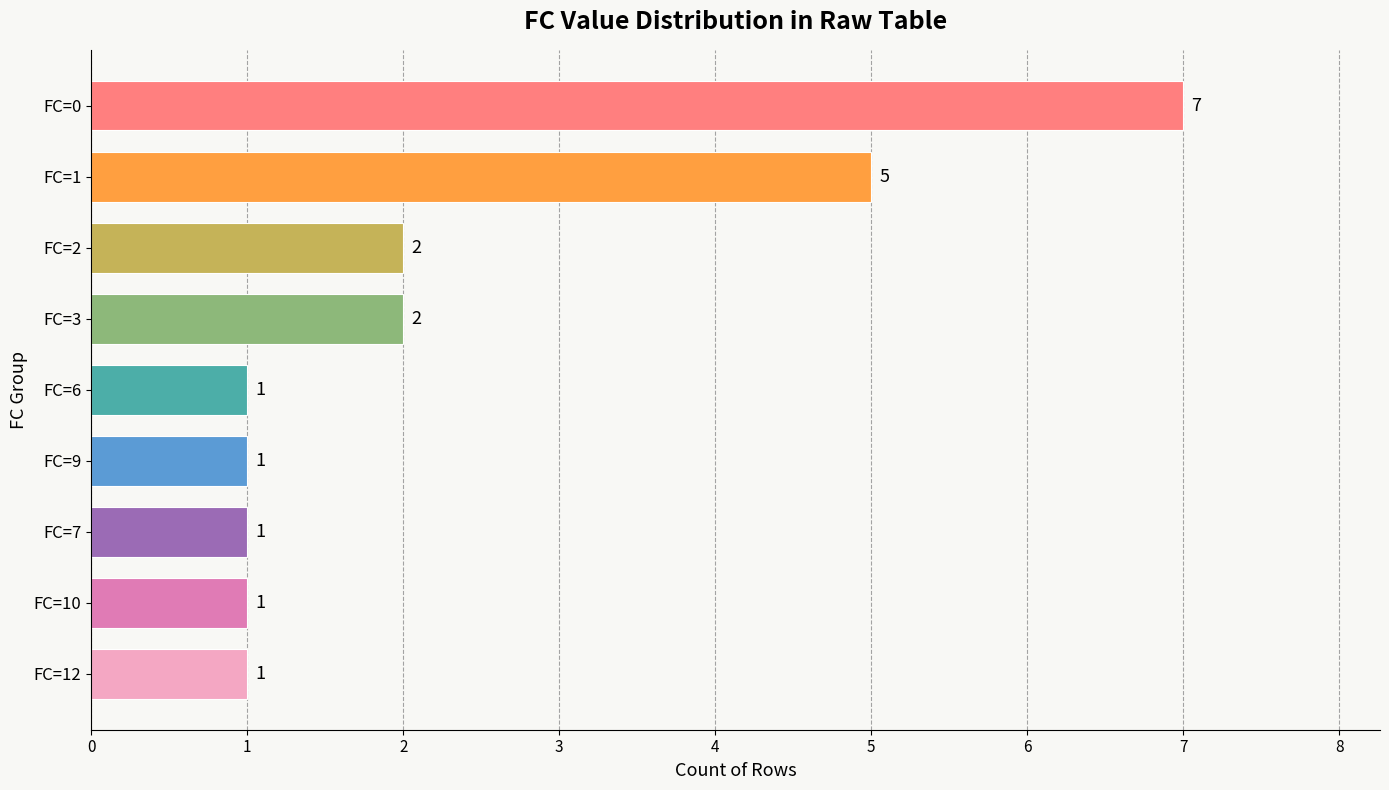

Reading bottom to top, extract all data points from this chart.

1	1	1	1	1	2	2	5	7